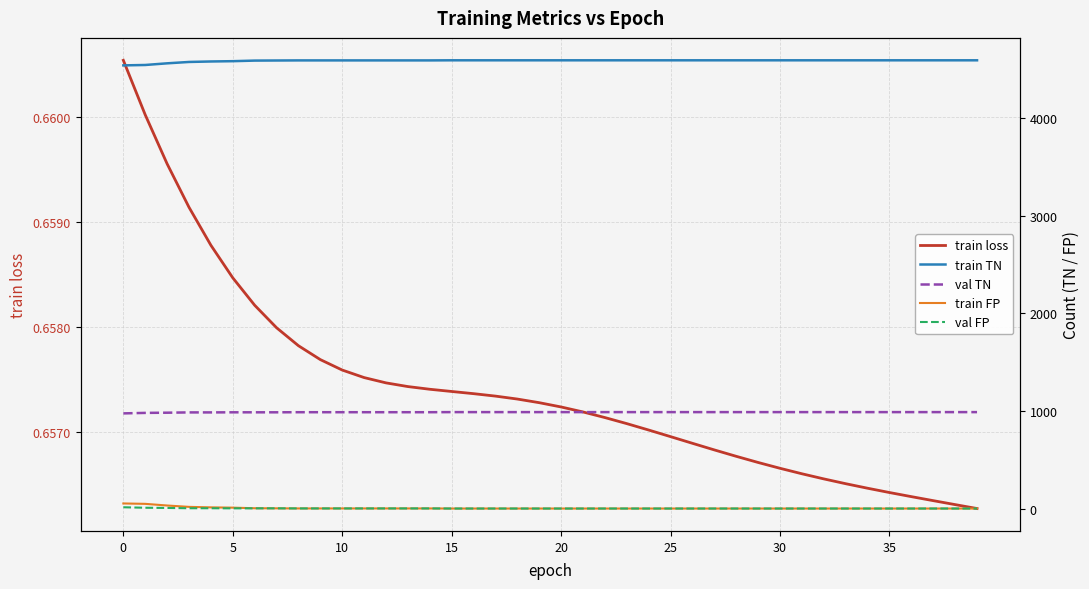

Is it true that train TN equals 2549.3 at 21?

False